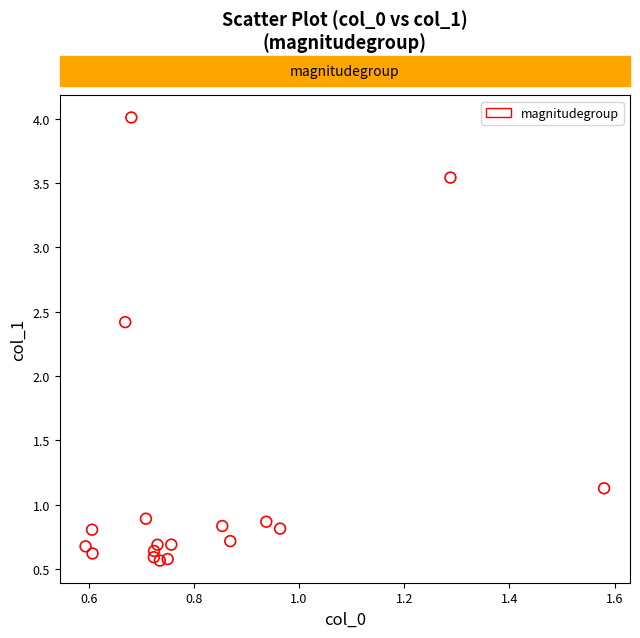

What is the range of X values (max minus min)?

1.0